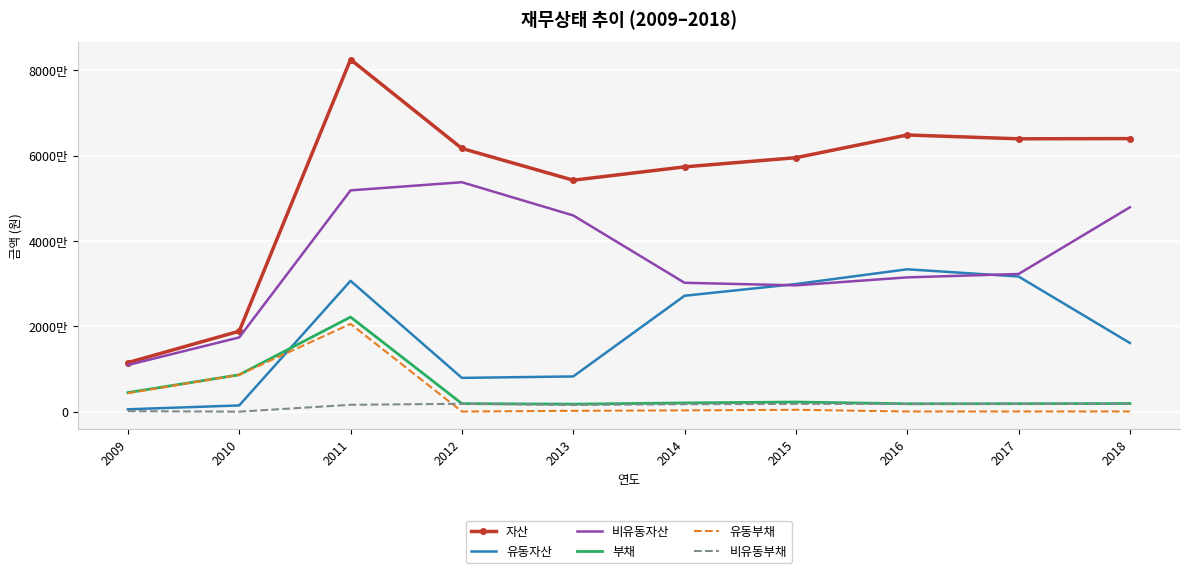

Which has a higher value, 2016 or 2014?

2016